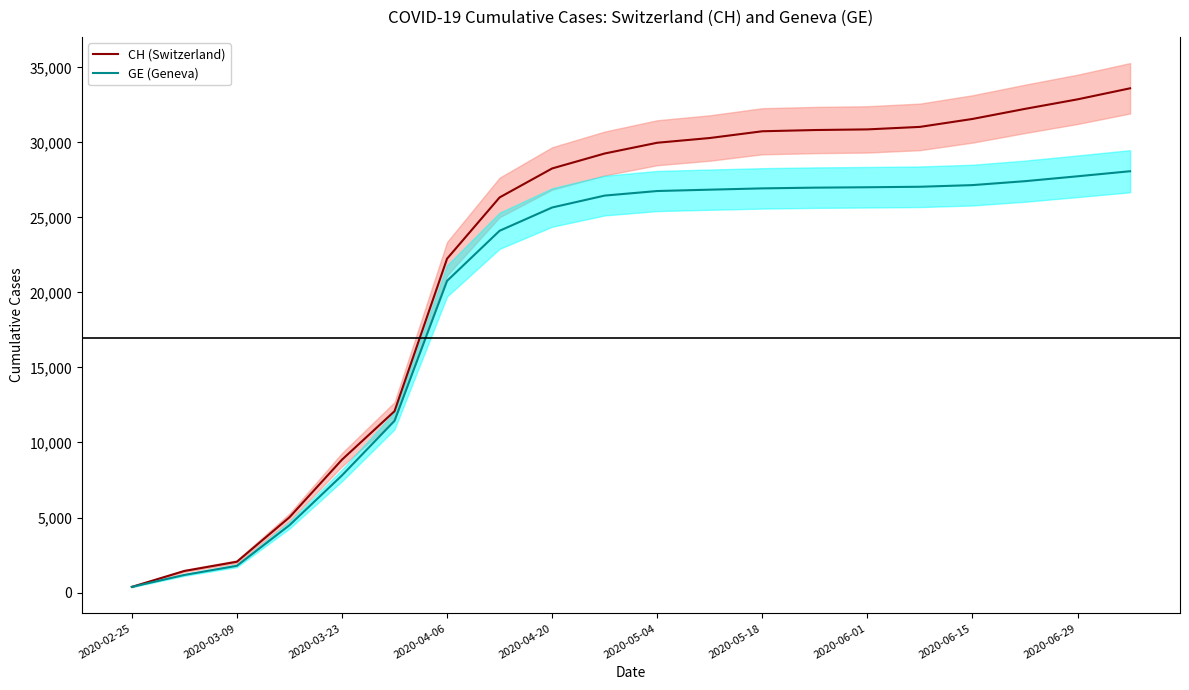

Which category has the lowest value across all series?

2020-02-25